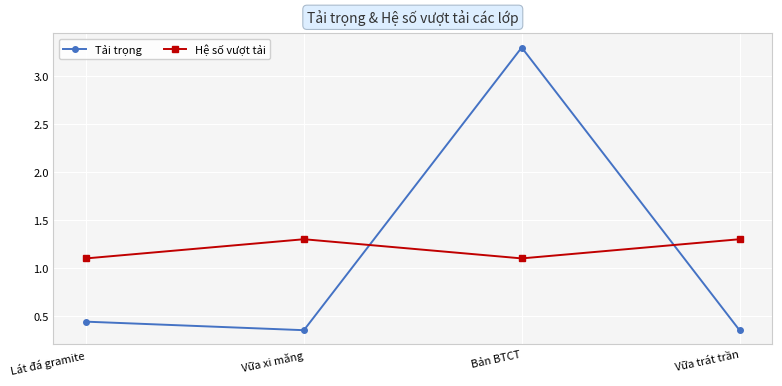

At which category is the sum across all series the highest?

Bản BTCT